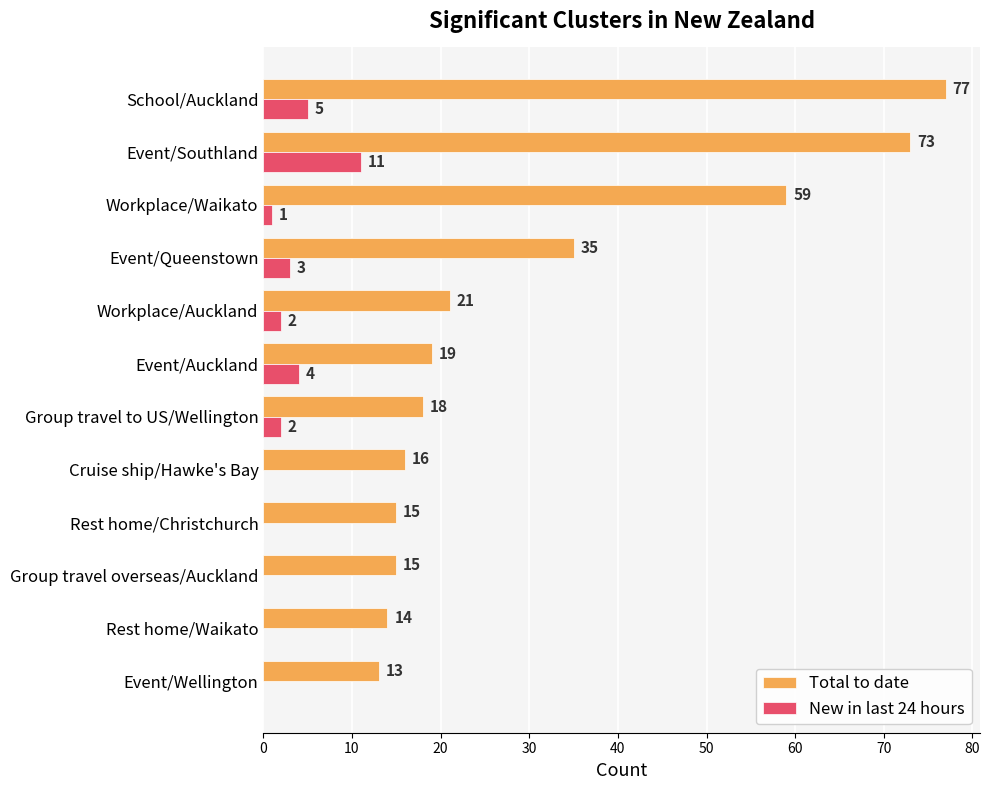

How many data points does each series have?

12